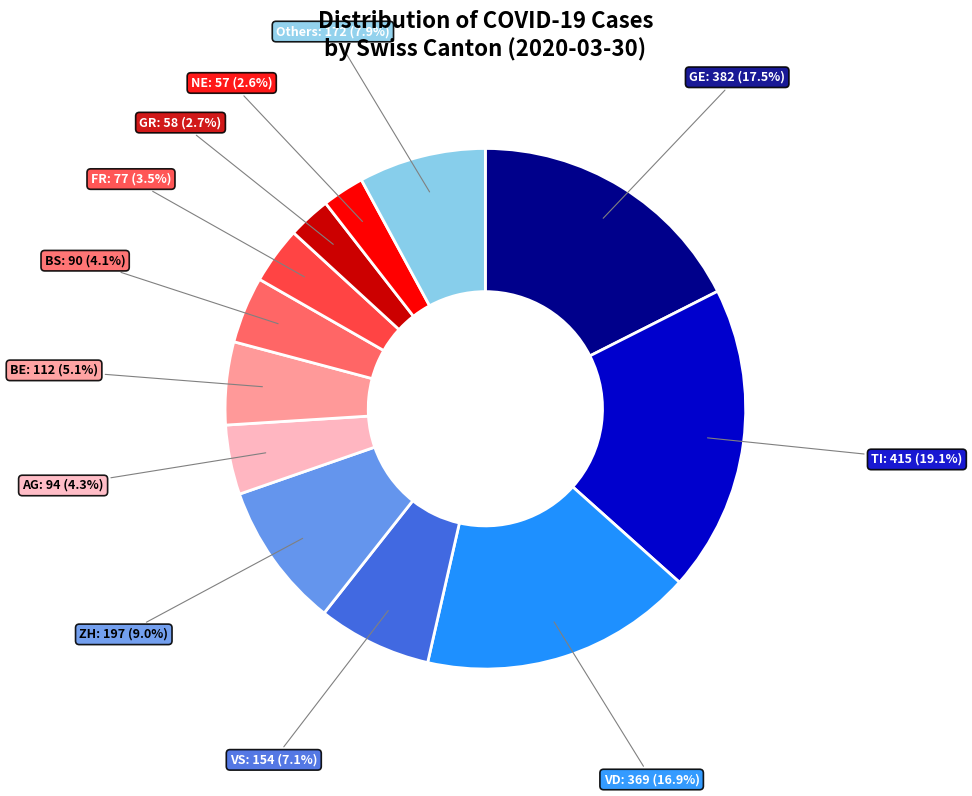

Is there any slice that represents more than half of the pie?

No